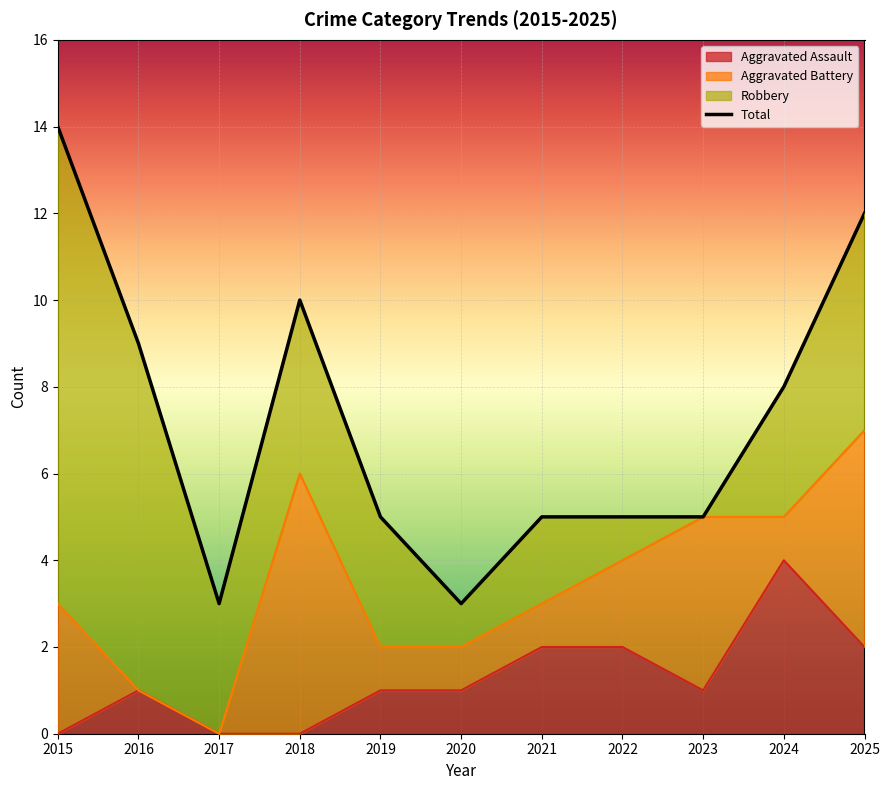

Which label corresponds to the largest value in the chart?

2015